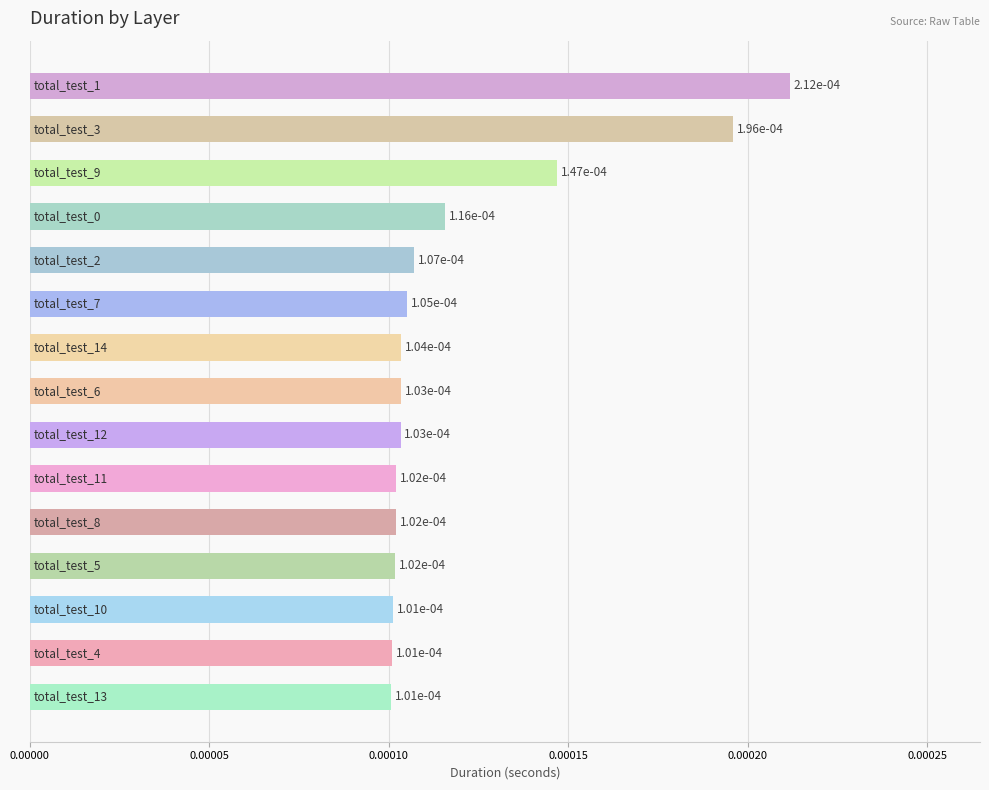

How many values are between 0 and 1?

15